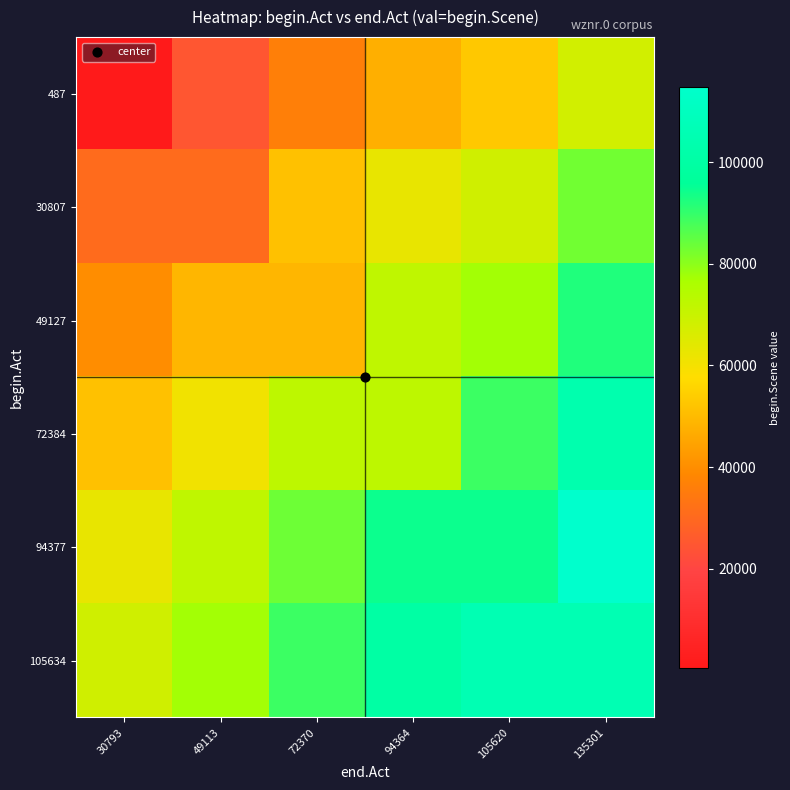

At how many categories does at least one series exceed 83303?

4